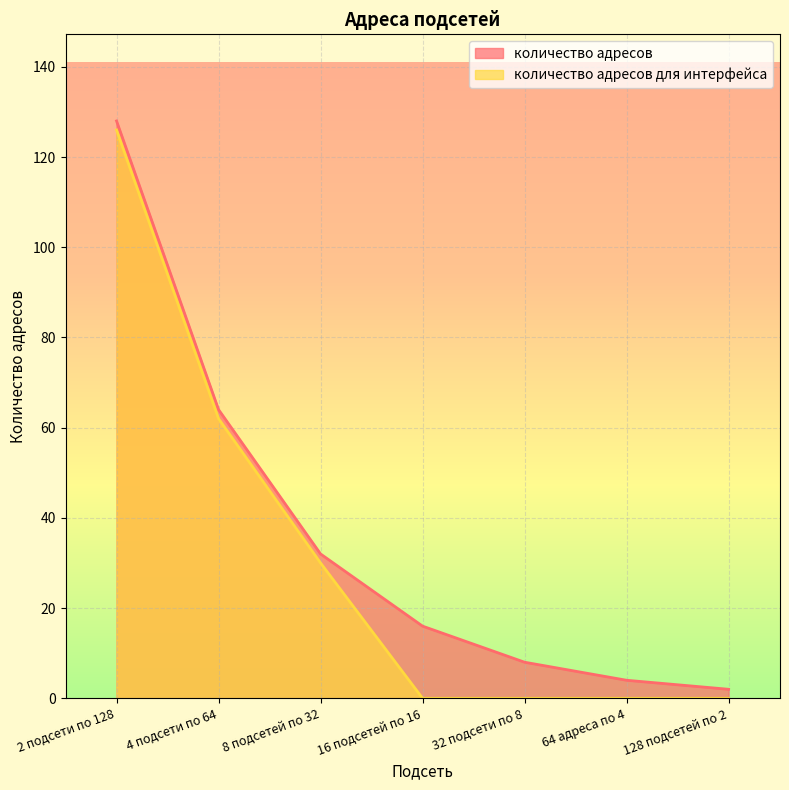

Between 64 адреса по 4 and 128 подсетей по 2, which series saw the biggest shift?

количество адресов